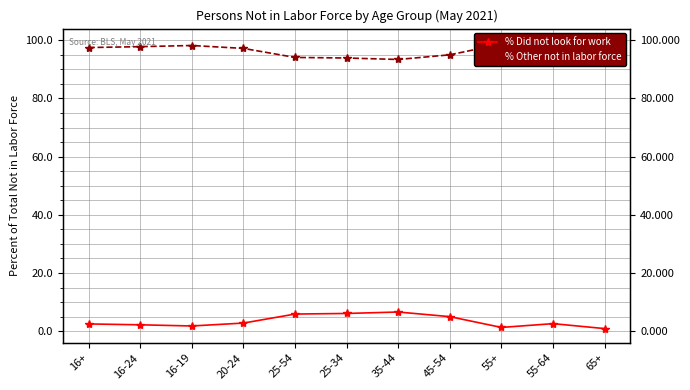

Which label corresponds to the smallest value in the chart?

65+